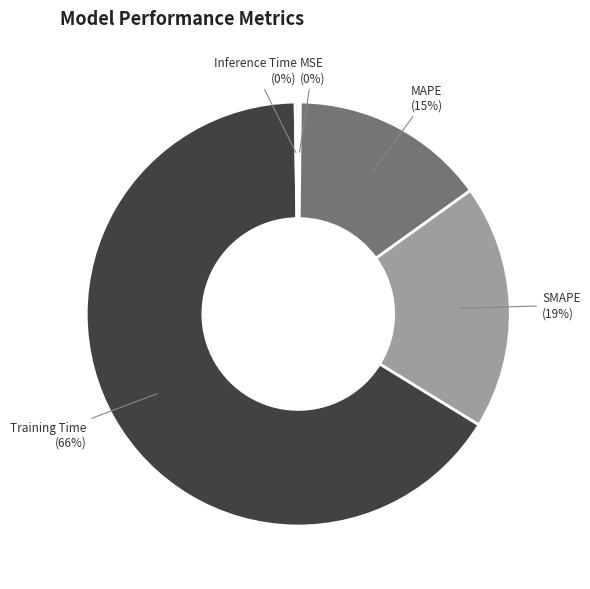

Which slice represents more than half of the pie?

Training Time